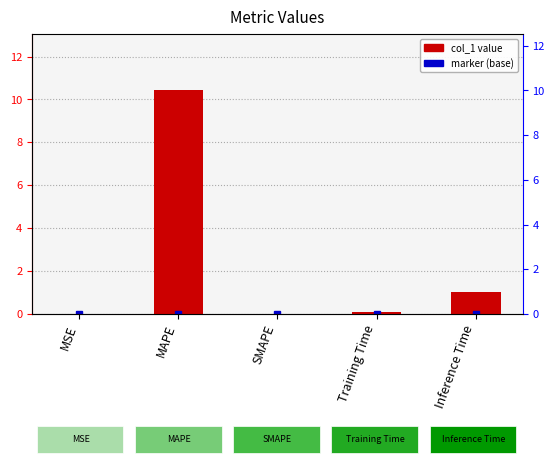

Is it true that the value at MAPE is 10.4?

True